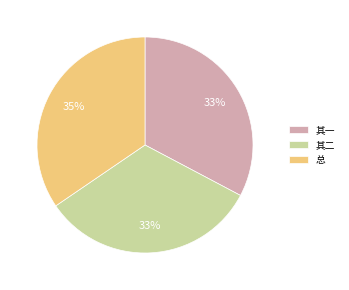

What percentage is the 总 slice, to the nearest percent?

35%